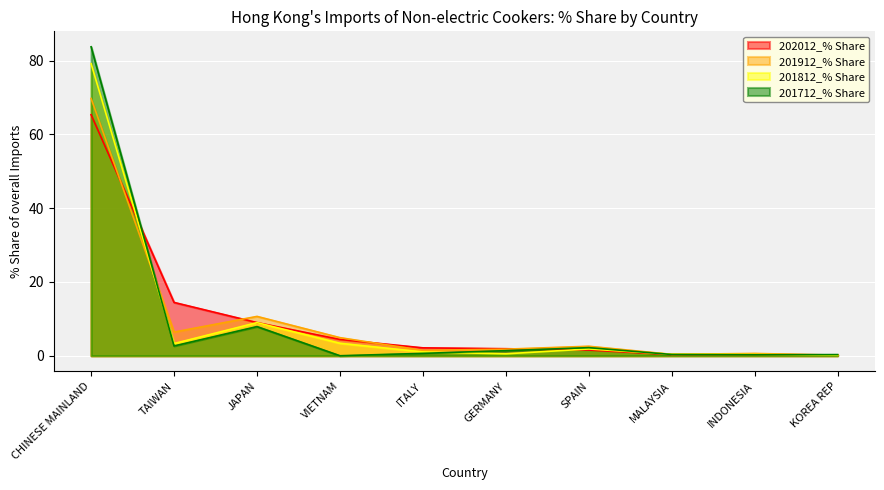

At which label is 201912_% Share closest to 34?

JAPAN